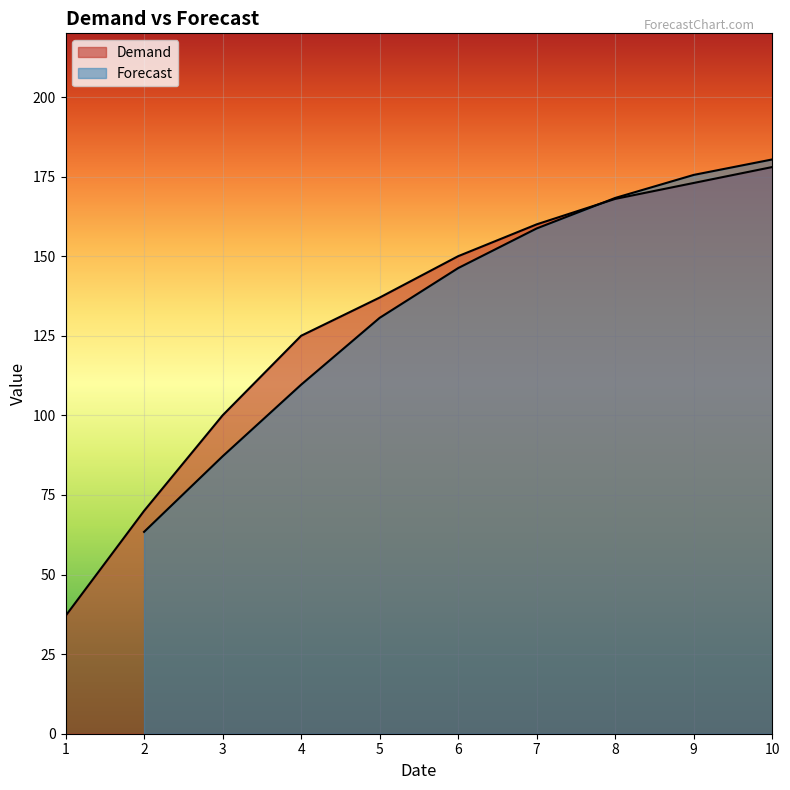

Rank the categories by value from highest to lowest.

10, 9, 8, 7, 6, 5, 4, 3, 2, 1